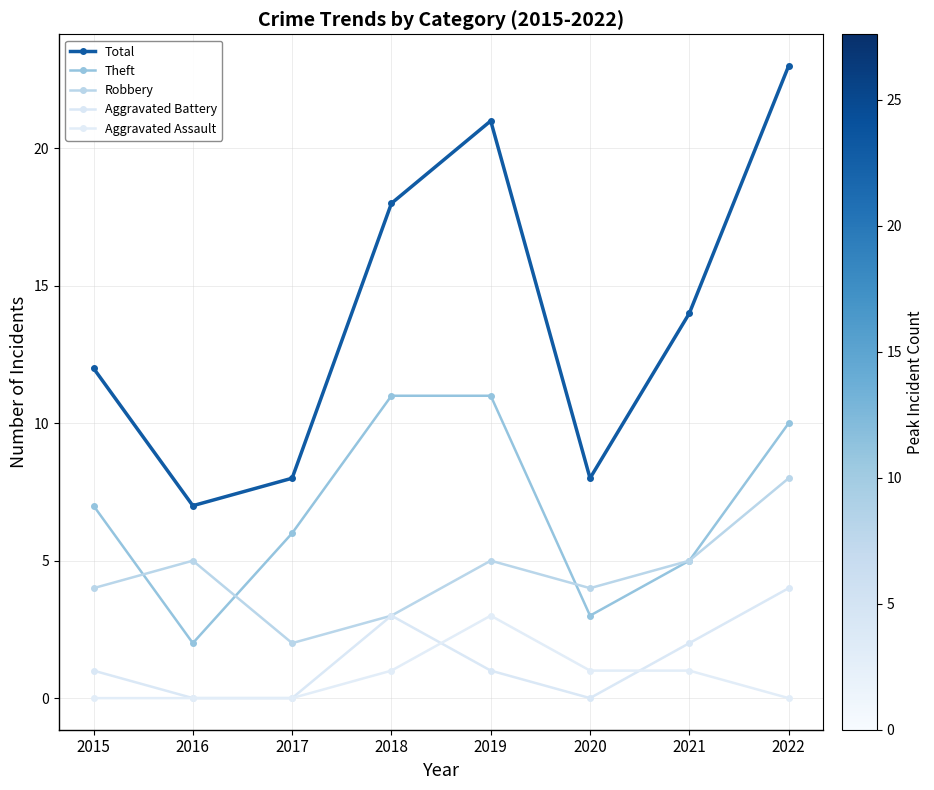

Between 2018 and 2019, which series saw the biggest shift?

Total